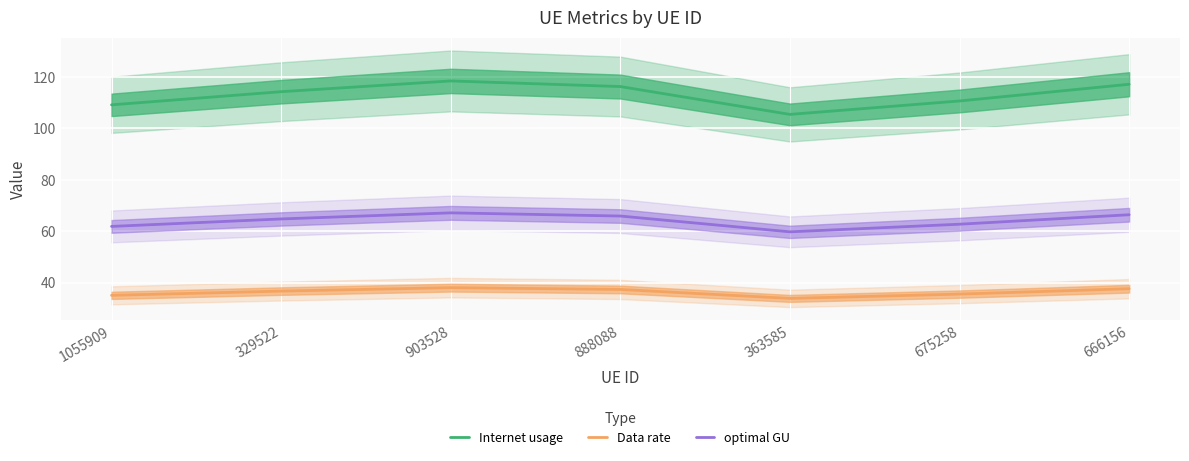

True or false: optimal GU and Data rate intersect in this chart.

False